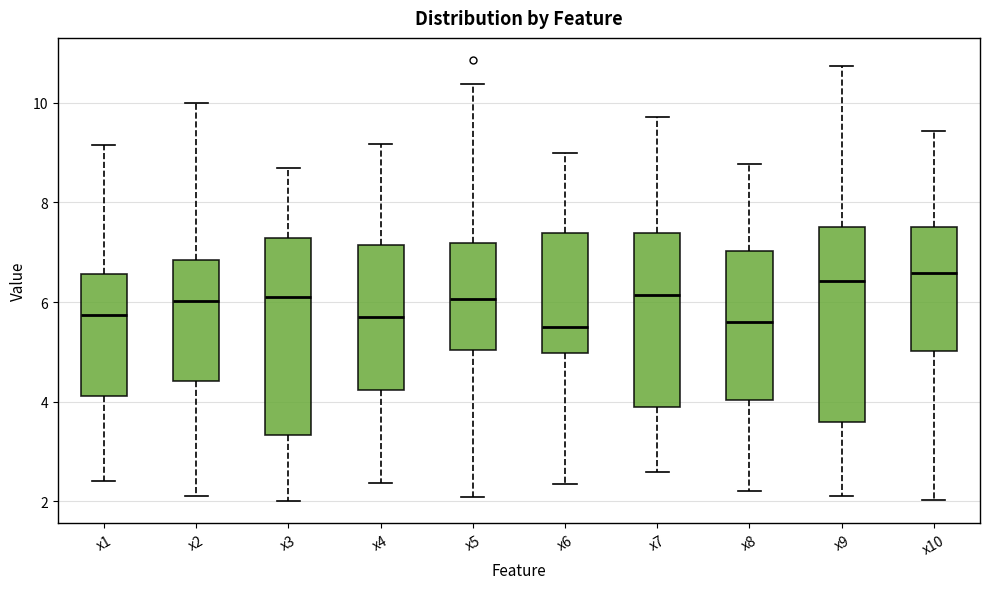

Reading left to right, transcribe this box plot: for each box, give where its median line is, the range the box spans, and where its two whiskers end, as read against the y-axis. The values are not printed on the chart, so give them approximately, as read against the axis.

x1: median 5.8, box 4.2 to 6.6, whiskers 2.4 to 9.2
x2: median 6.0, box 4.4 to 6.8, whiskers 2.2 to 10.0
x3: median 6.2, box 3.4 to 7.2, whiskers 2.0 to 8.6
x4: median 5.8, box 4.2 to 7.2, whiskers 2.4 to 9.2
x5: median 6.0, box 5.0 to 7.2, whiskers 2.0 to 10.4
x6: median 5.6, box 5.0 to 7.4, whiskers 2.4 to 9.0
x7: median 6.2, box 3.8 to 7.4, whiskers 2.6 to 9.8
x8: median 5.6, box 4.0 to 7.0, whiskers 2.2 to 8.8
x9: median 6.4, box 3.6 to 7.6, whiskers 2.2 to 10.8
x10: median 6.6, box 5.0 to 7.6, whiskers 2.0 to 9.4